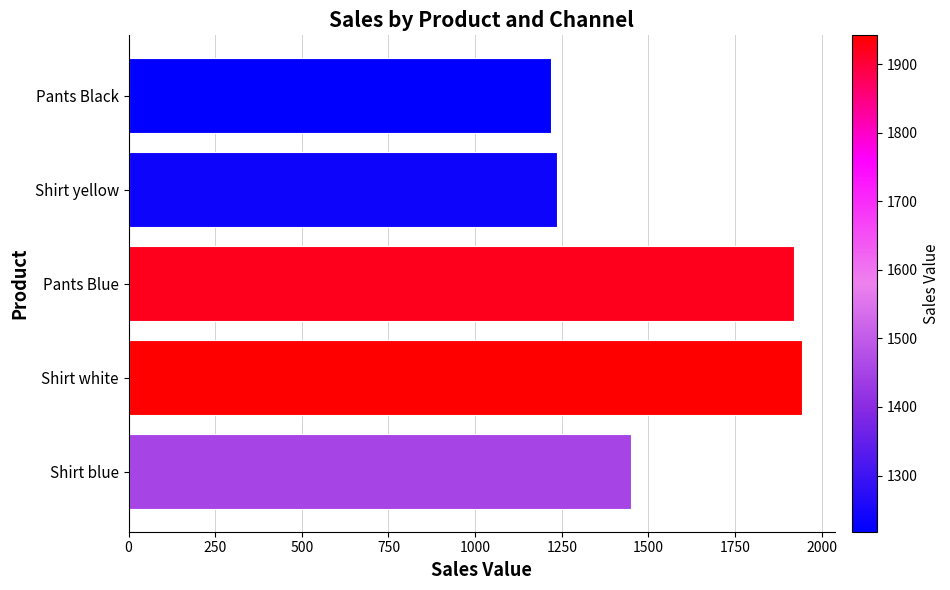

How many distinct data groups are displayed?

1